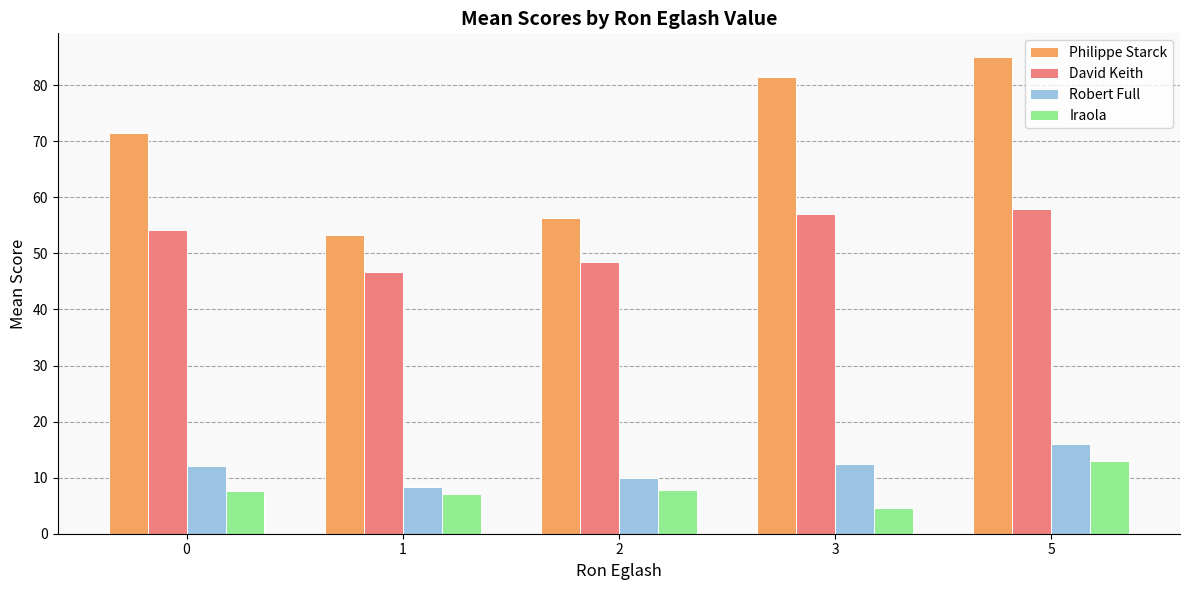

What is the lowest value of the Iraola series?

4.5